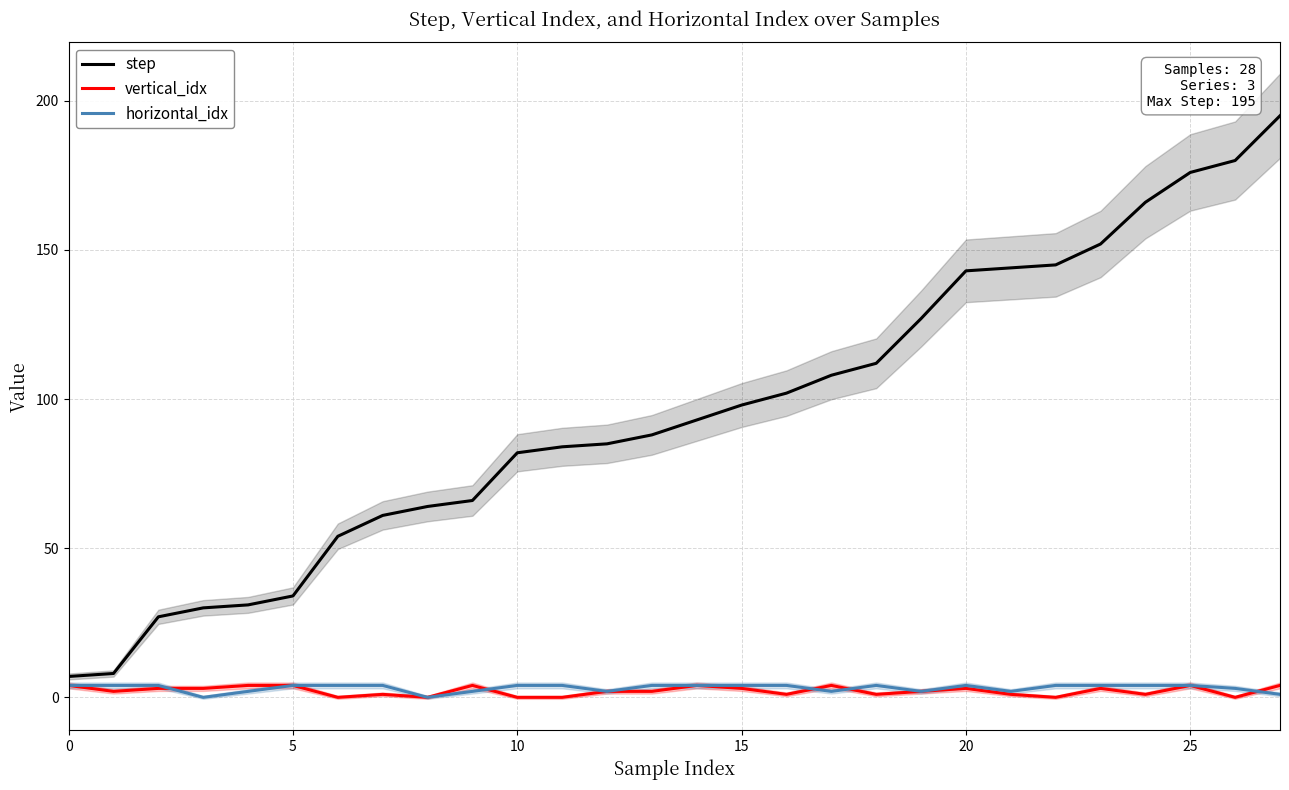

Which series has the largest total across all categories?

step